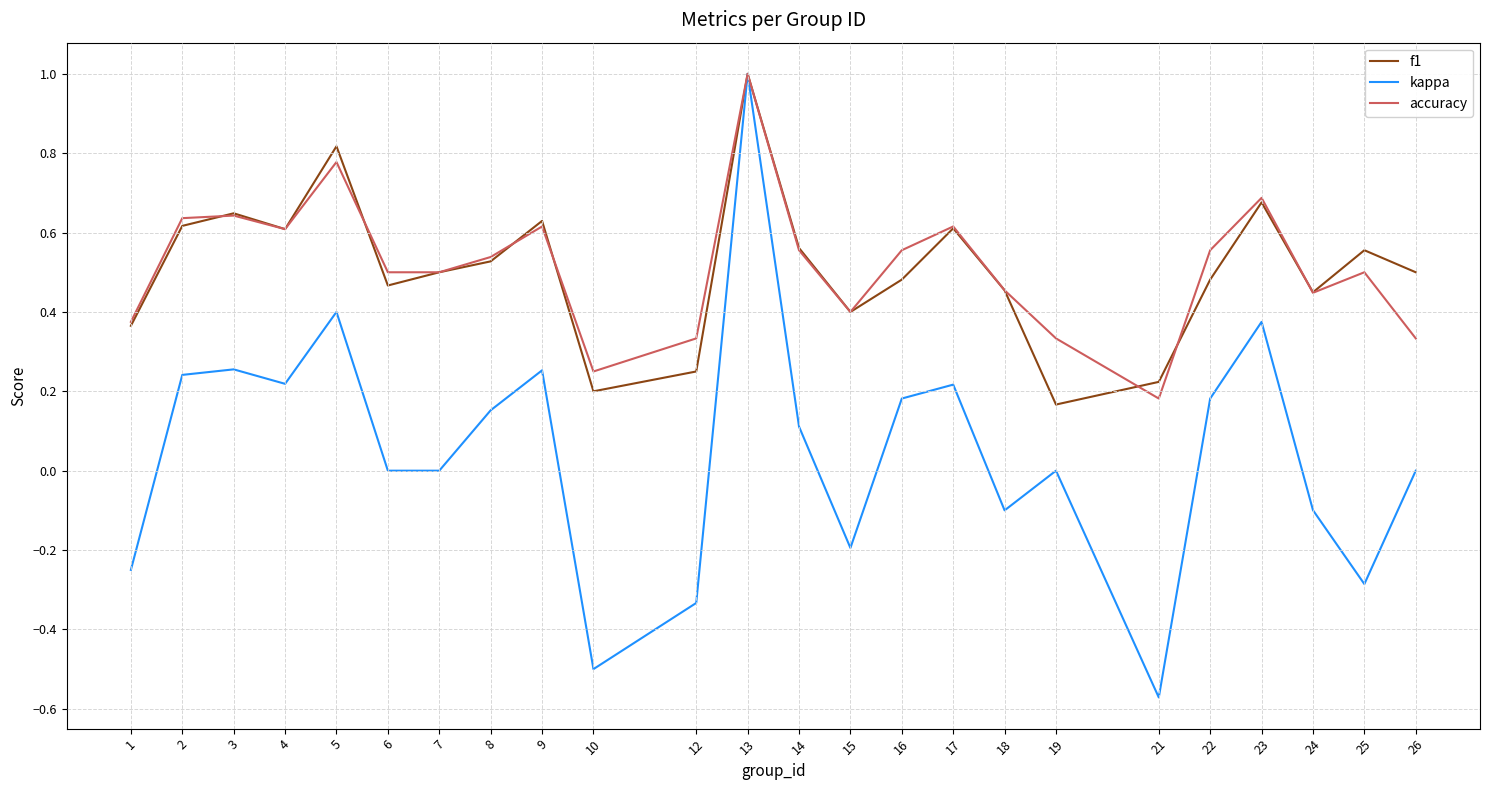

Does the chart display data point markers on the line(s)?

No